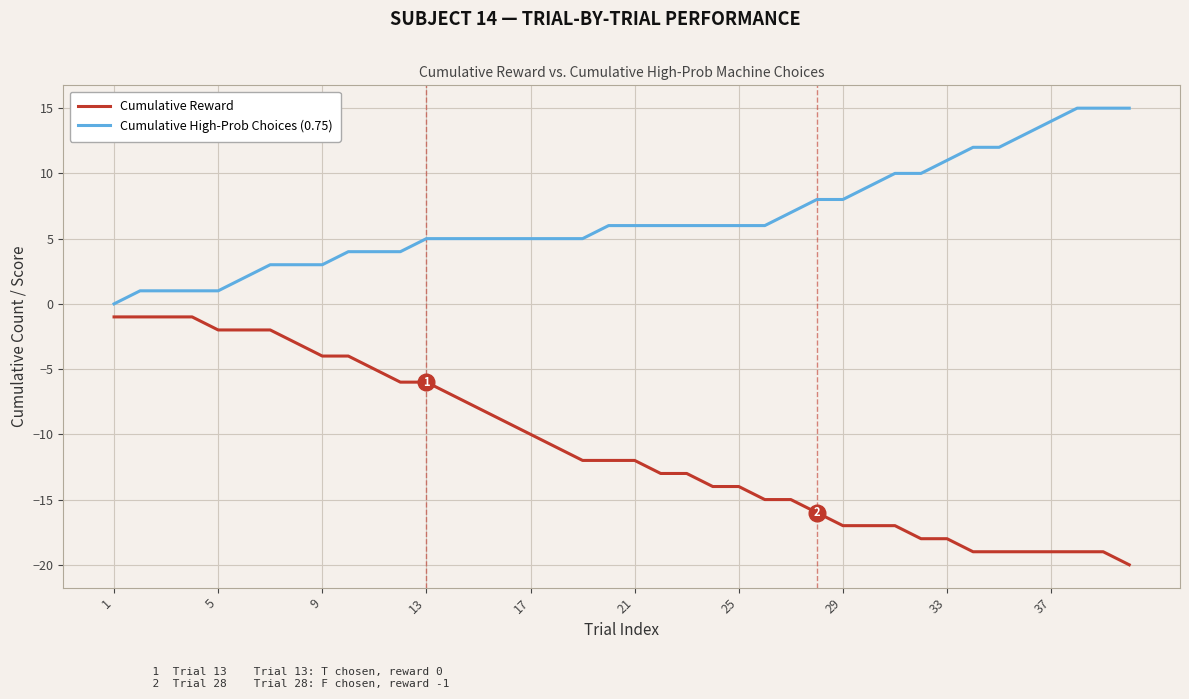

What is the greatest value displayed?

15